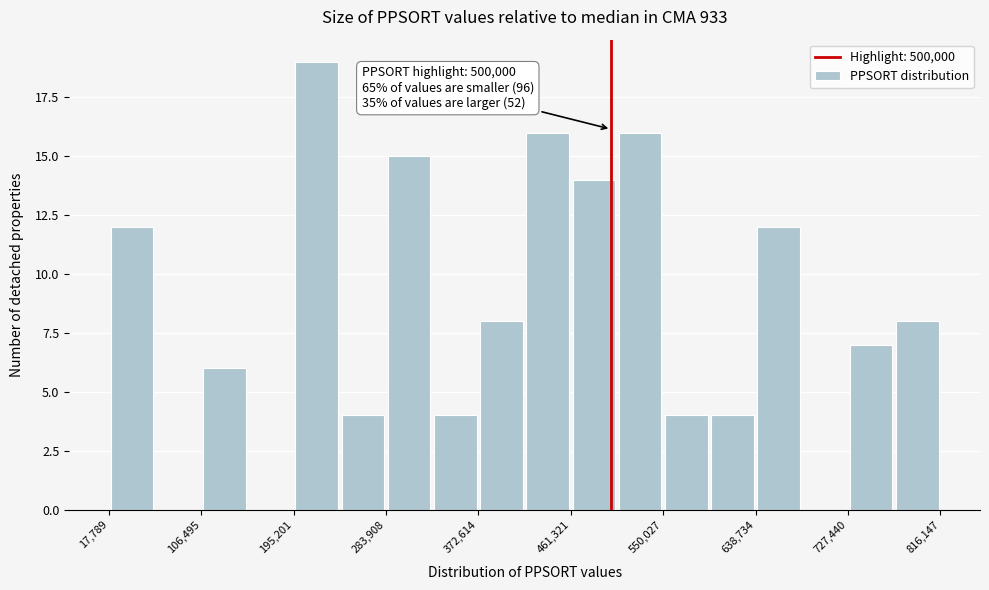

Which range on the x-axis has the tallest bar?

200000 to 240000